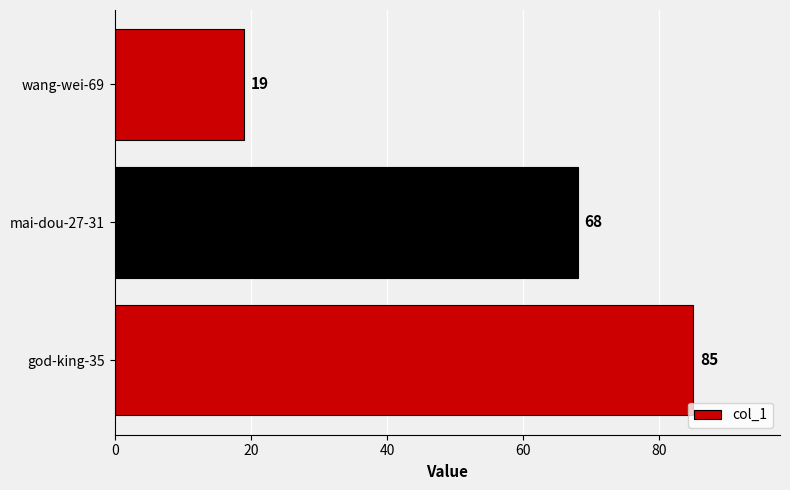

True or false: the data shows 45 at god-king-35.

False